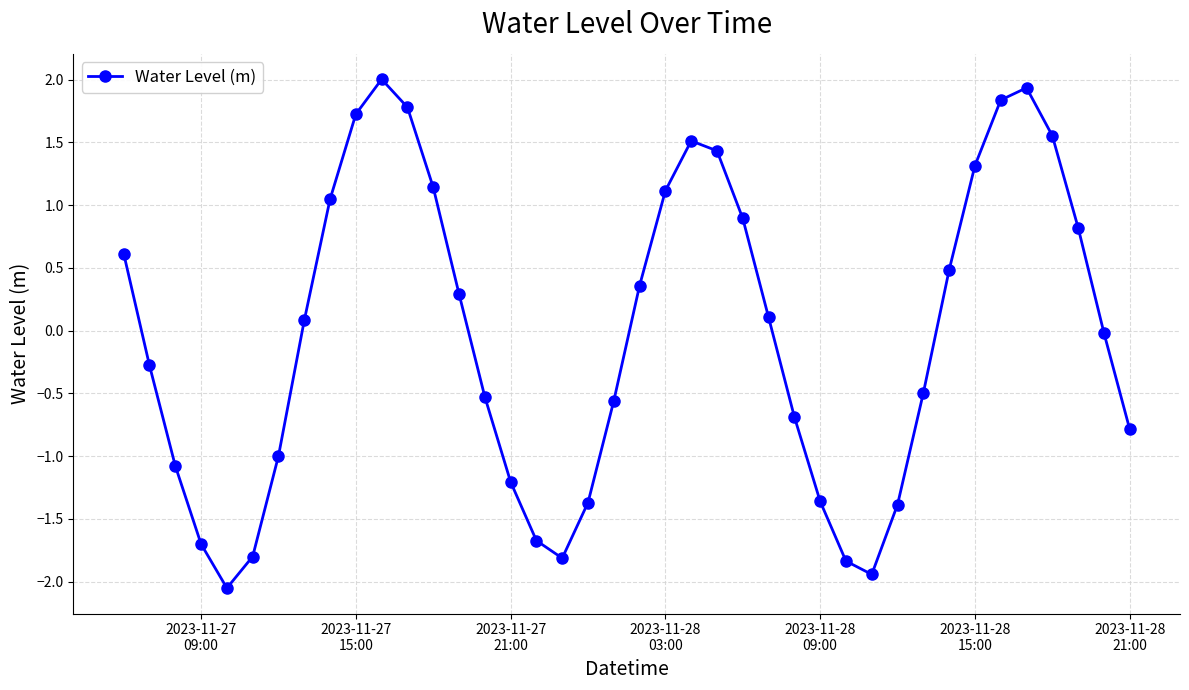

What is the maximum value shown in the chart?

2.0